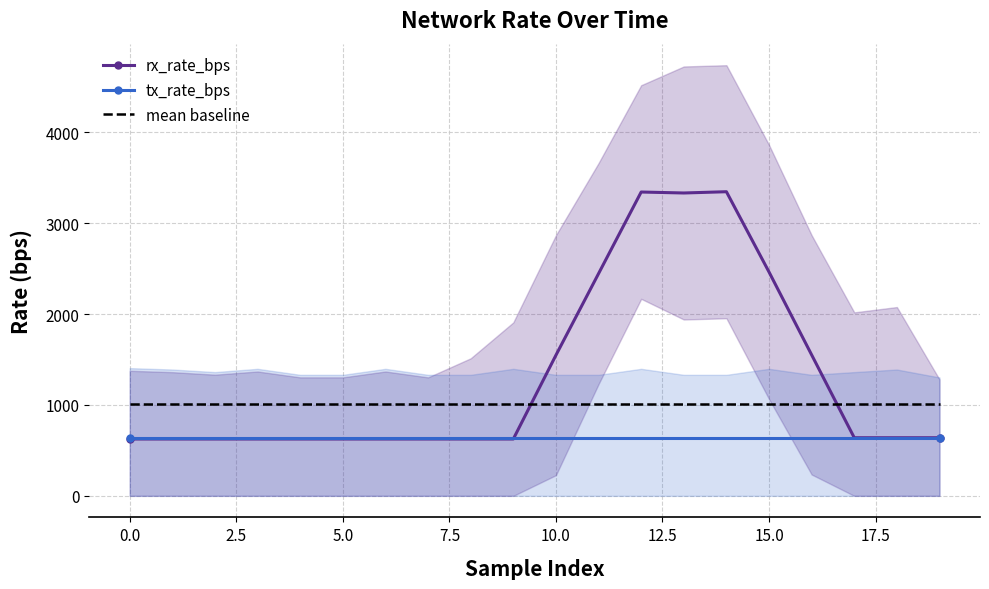

True or false: mean baseline and rx_rate_bps cross at least once.

True